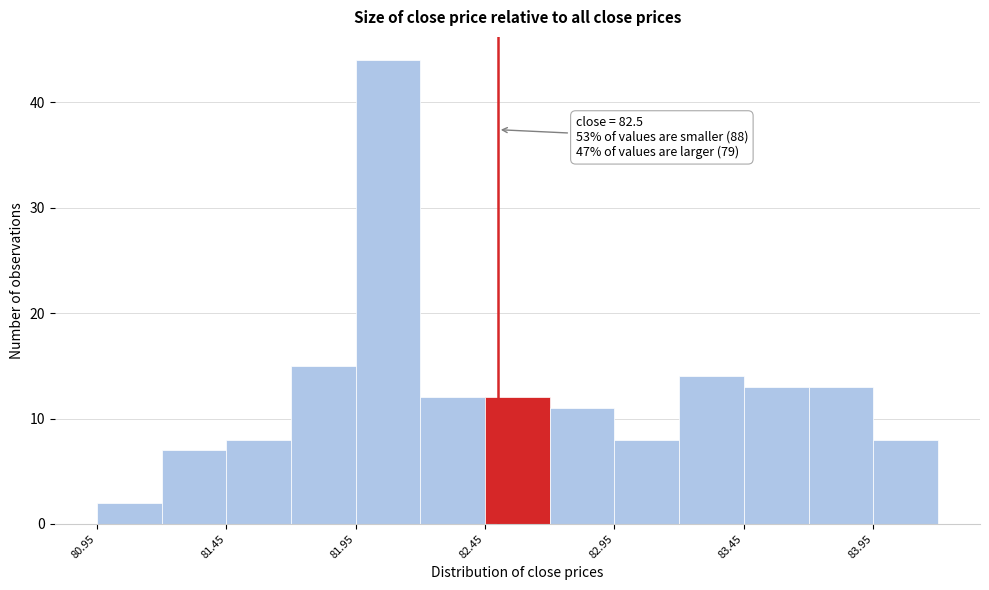

Which range on the x-axis has the tallest bar?

81.95 to 82.20